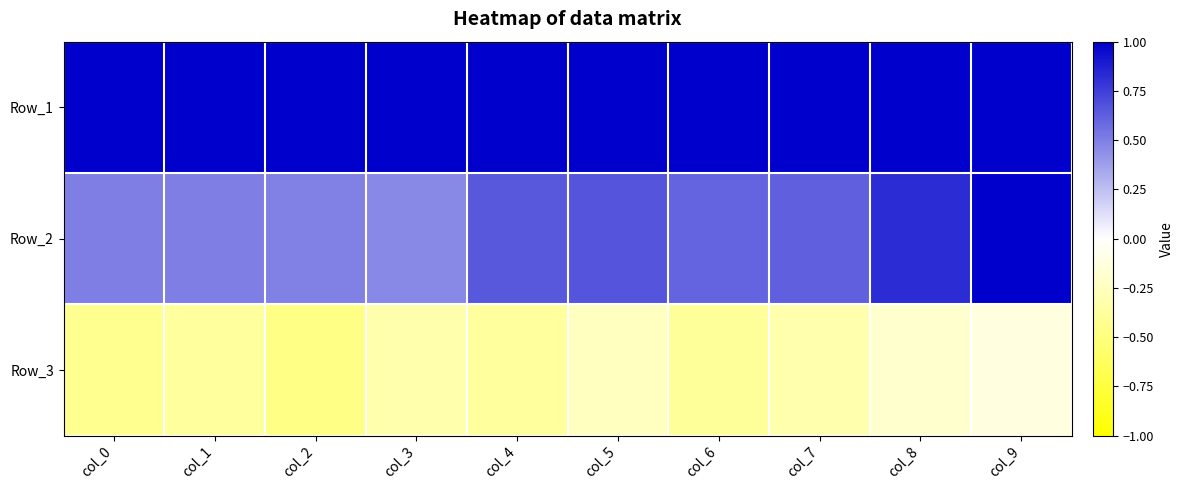

What is the spread (max minus min) of values at col_8?

1.2